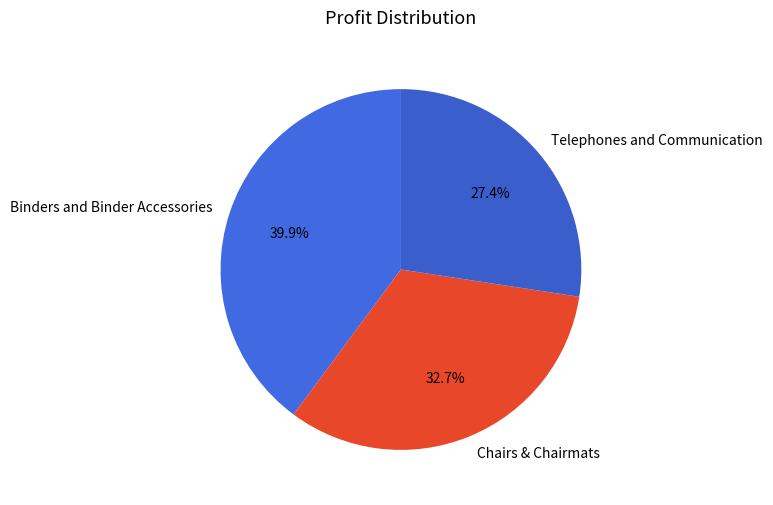

To the nearest percent, what portion does Chairs & Chairmats represent?

33%